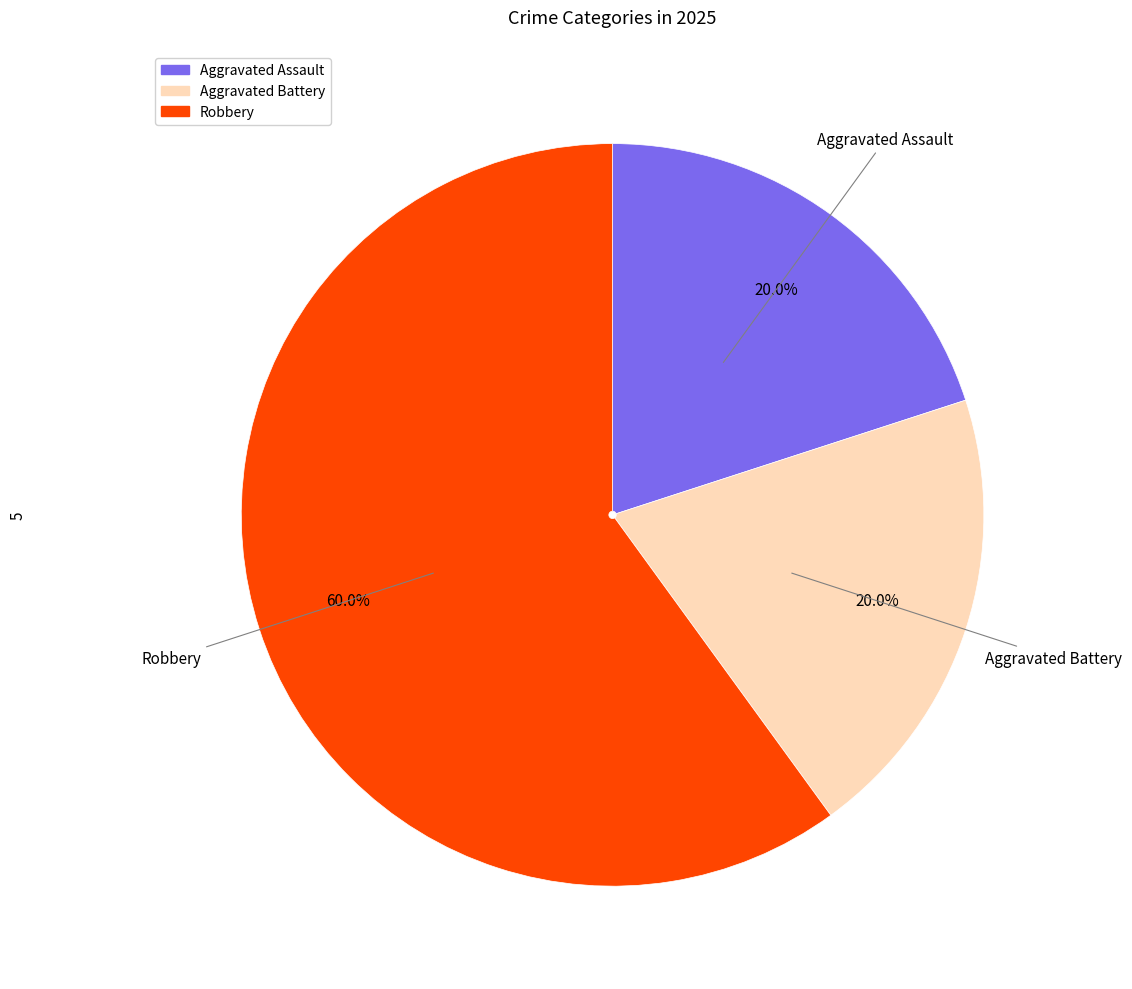

How many slices are in this pie chart?

3